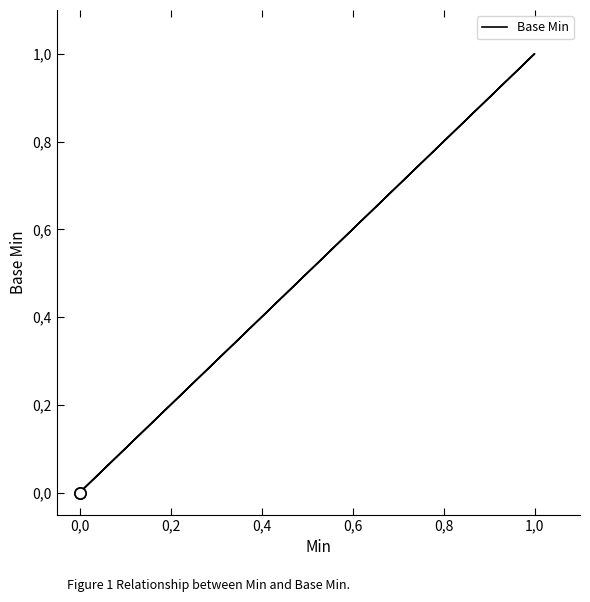

What is the greatest value displayed?

1